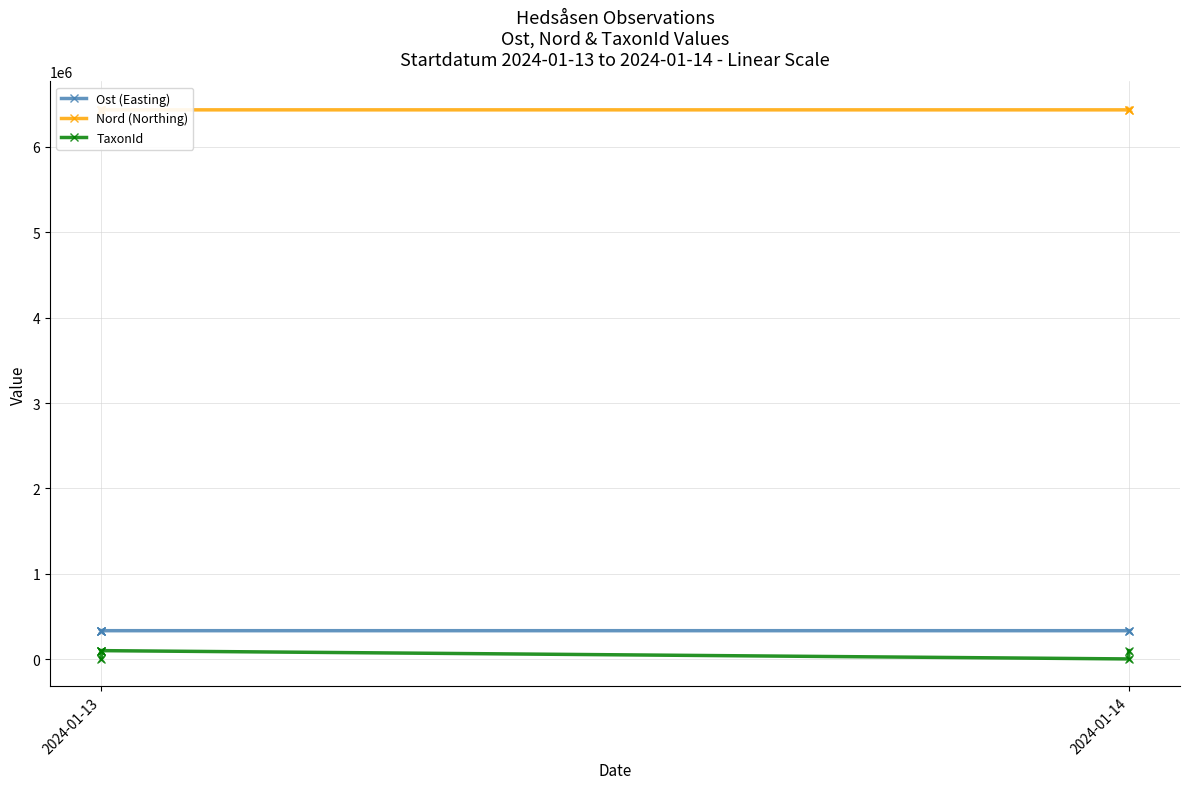

At how many categories does at least one series exceed 3243999?

6